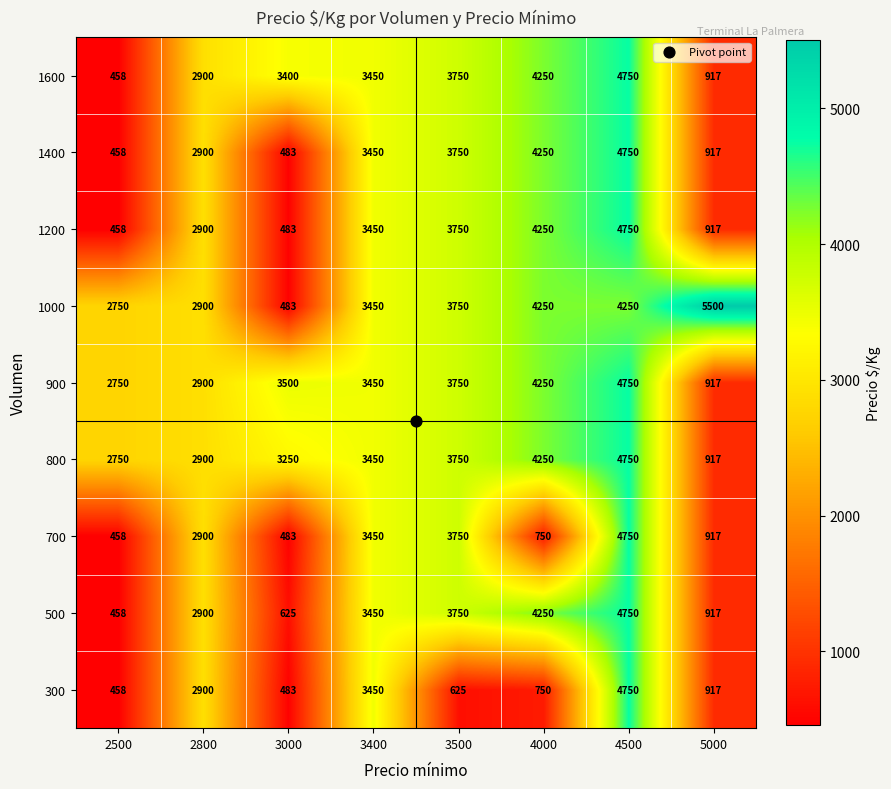

What is the difference between the maximum and second lowest values in the 300 series?

4267